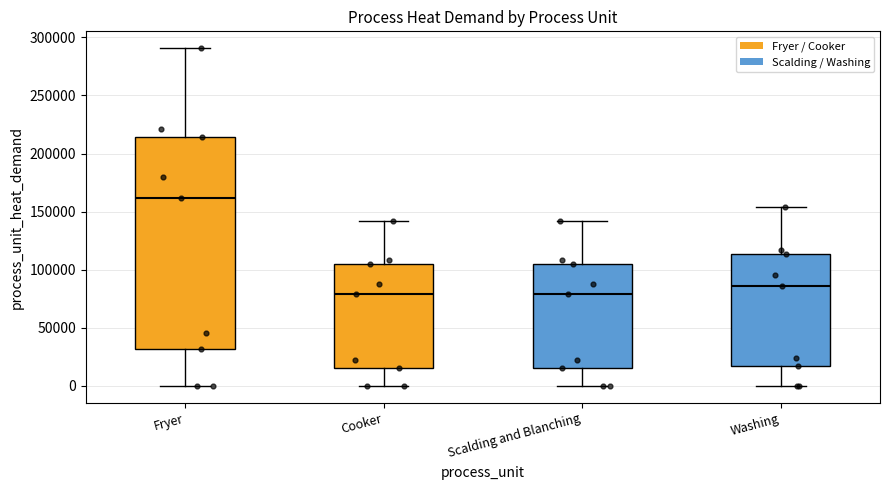

Which box is the tallest, from its lower edge to its upper edge?

Fryer